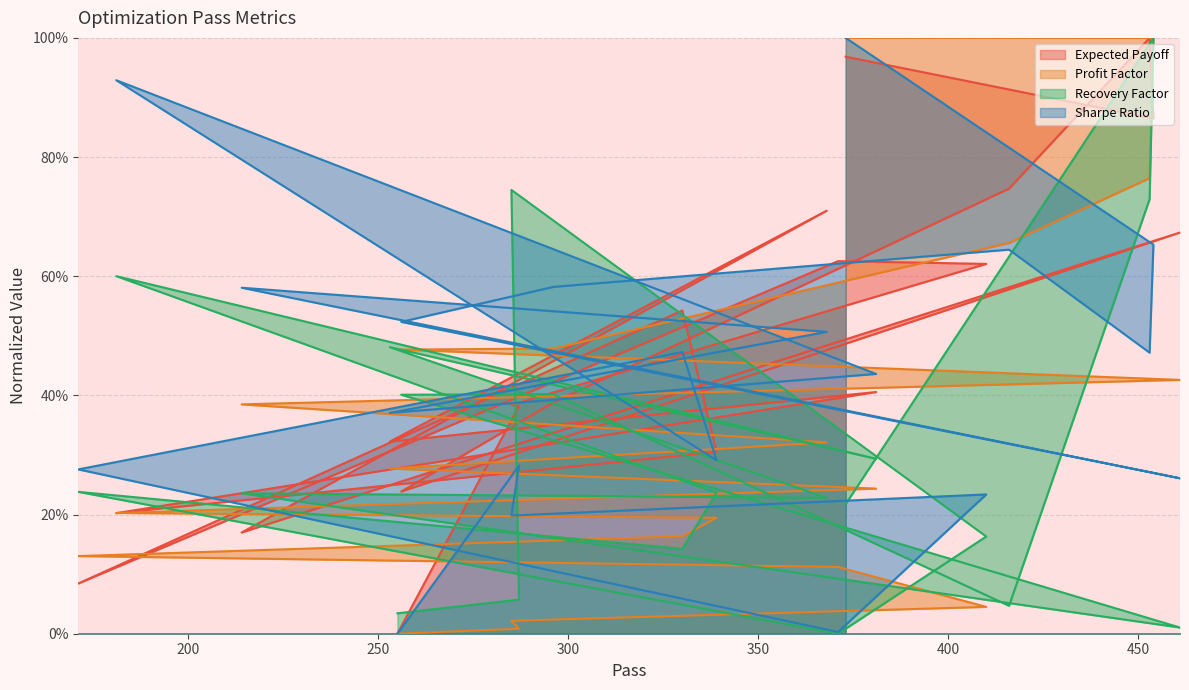

Reading left to right, what are all the values shown in this chart?

Expected Payoff: 1.0	0.9	1.0	0.7	0.4	0.2	0.7	0.2	0.7	0.3	0.4	0.2	0.3	0.5	0.1	0.6	0.6	0.4	0.4	0.0
Profit Factor: 1.0	1.0	0.8	0.7	0.5	0.5	0.4	0.4	0.3	0.3	0.2	0.2	0.2	0.2	0.1	0.1	0.0	0.0	0.0	0.0
Recovery Factor: 0.2	1.0	0.7	0.0	0.4	0.4	0.0	0.2	0.2	0.5	0.3	0.6	0.2	0.1	0.2	0.0	0.2	0.7	0.1	0.0
Sharpe Ratio: 1.0	0.7	0.5	0.6	0.6	0.5	0.3	0.6	0.5	0.4	0.4	0.9	0.3	0.5	0.3	0.0	0.2	0.2	0.3	0.0